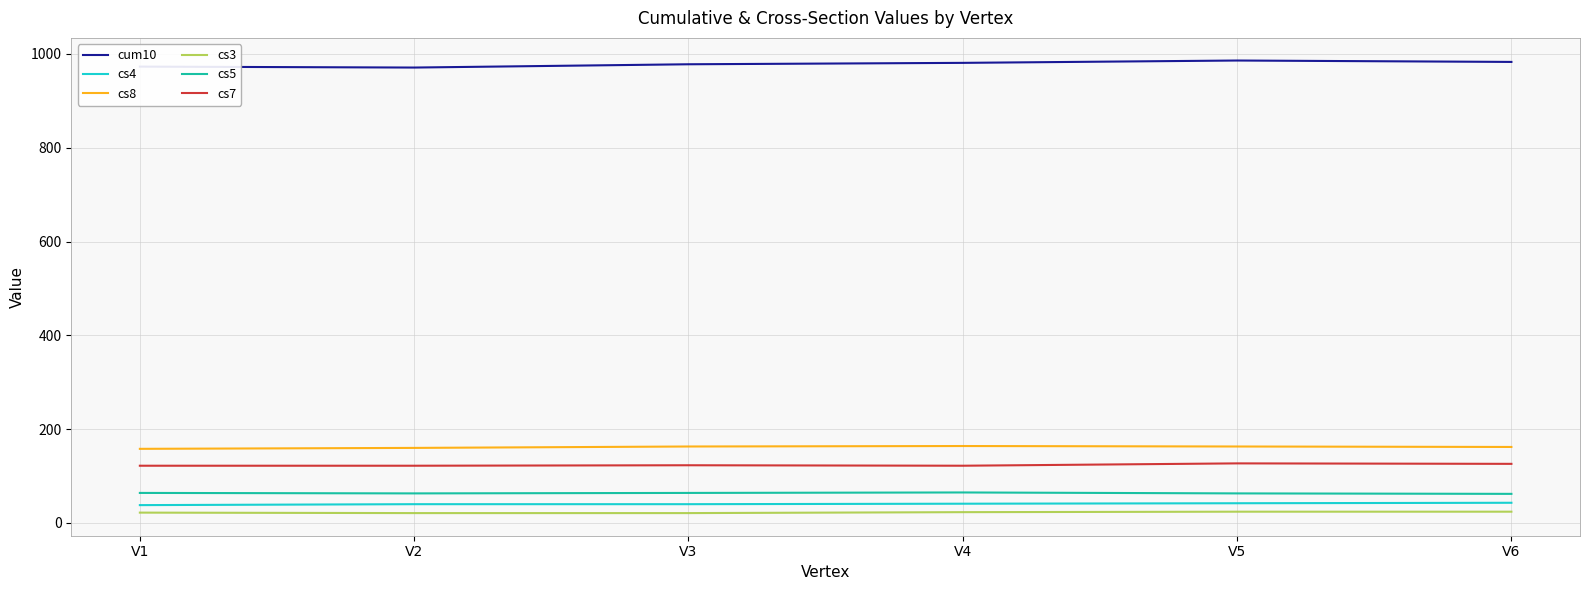

Which series has the largest total across all categories?

cum10